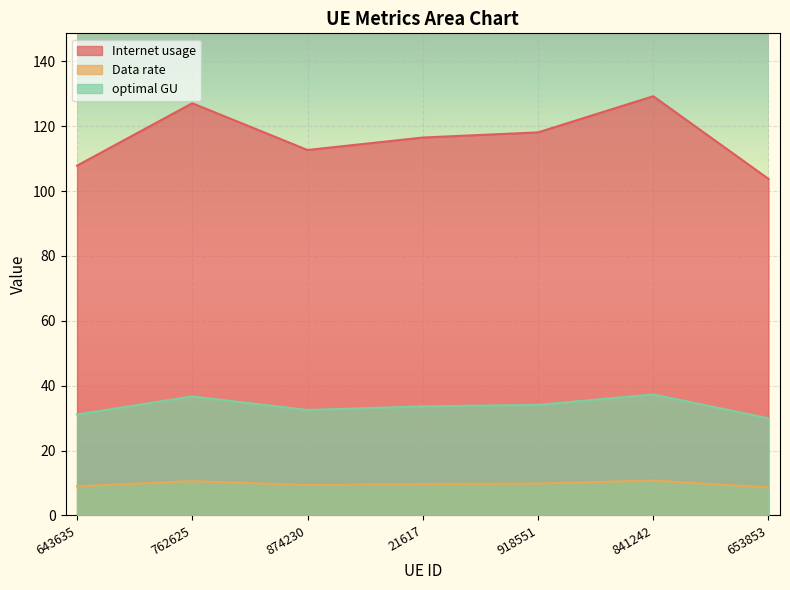

Where does the Internet usage series first go above 116?

762625